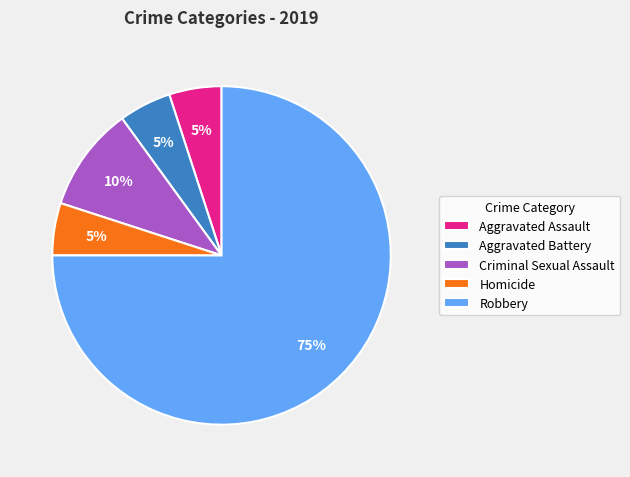

To the nearest percent, what is the combined percentage of Aggravated Assault and Aggravated Battery?

10%